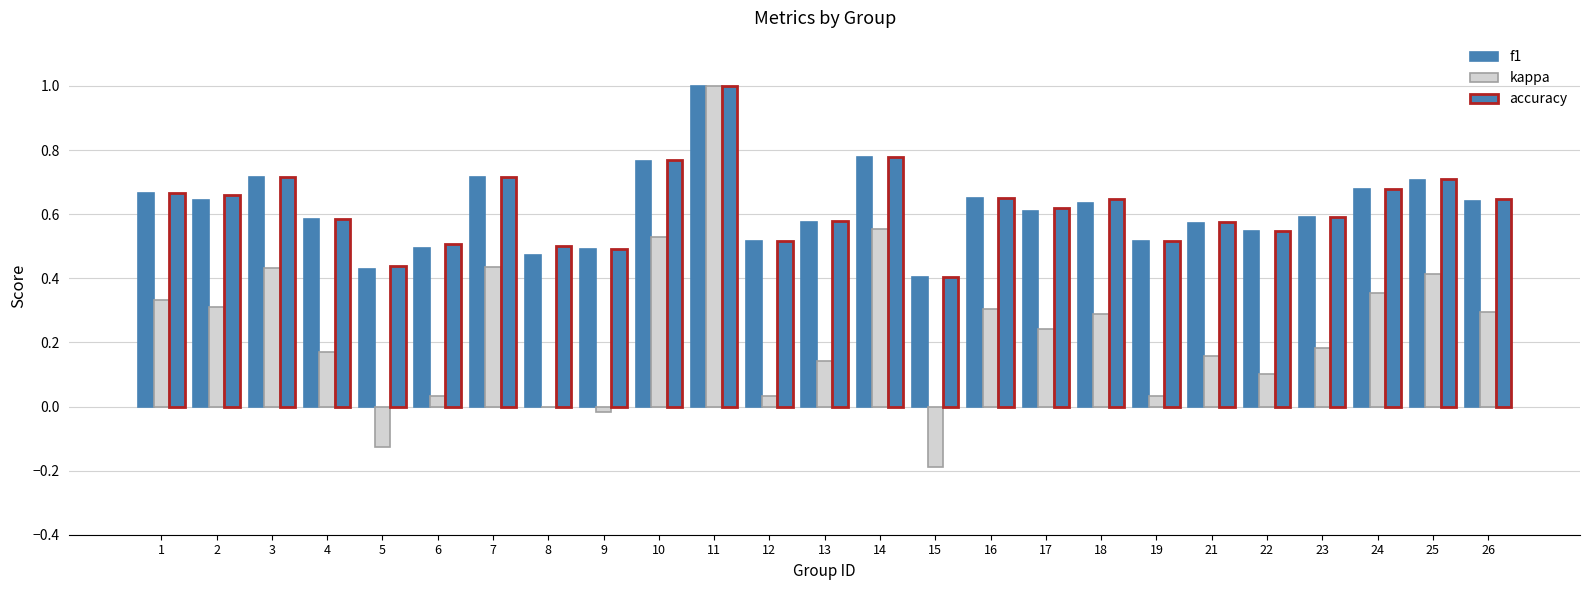

How many groups of bars are there?

25